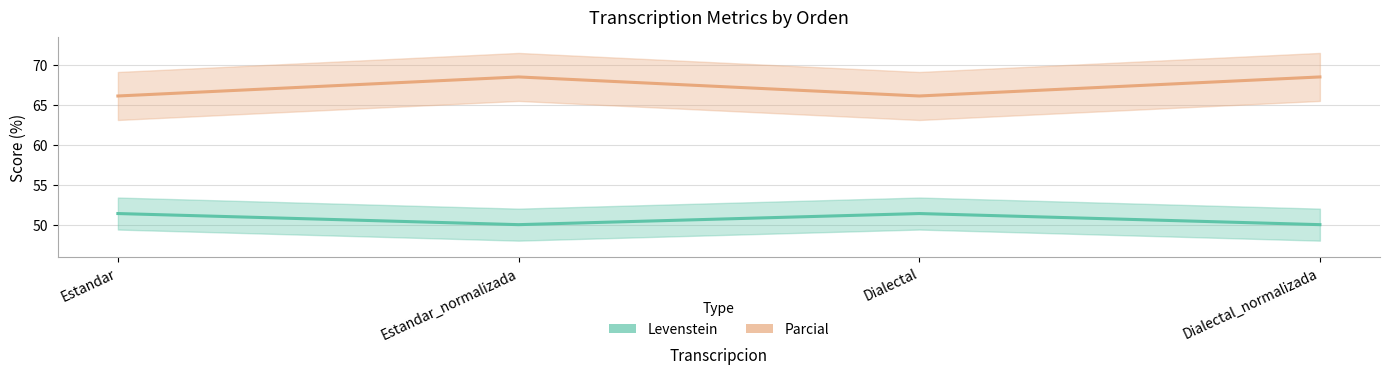

True or false: Levenstein and Parcial cross at least once.

False